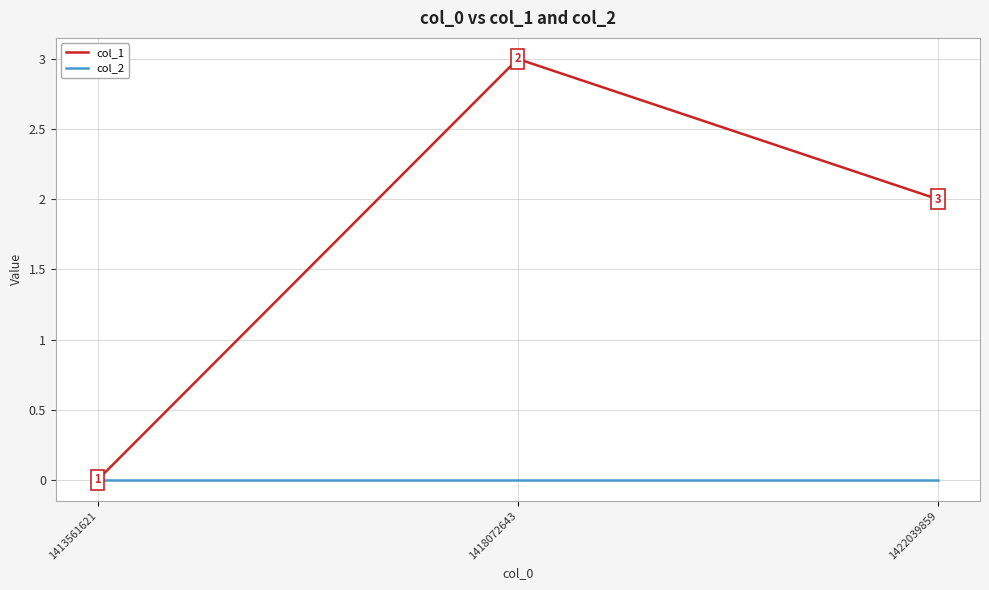

What is the sum of all col_1 values?

5